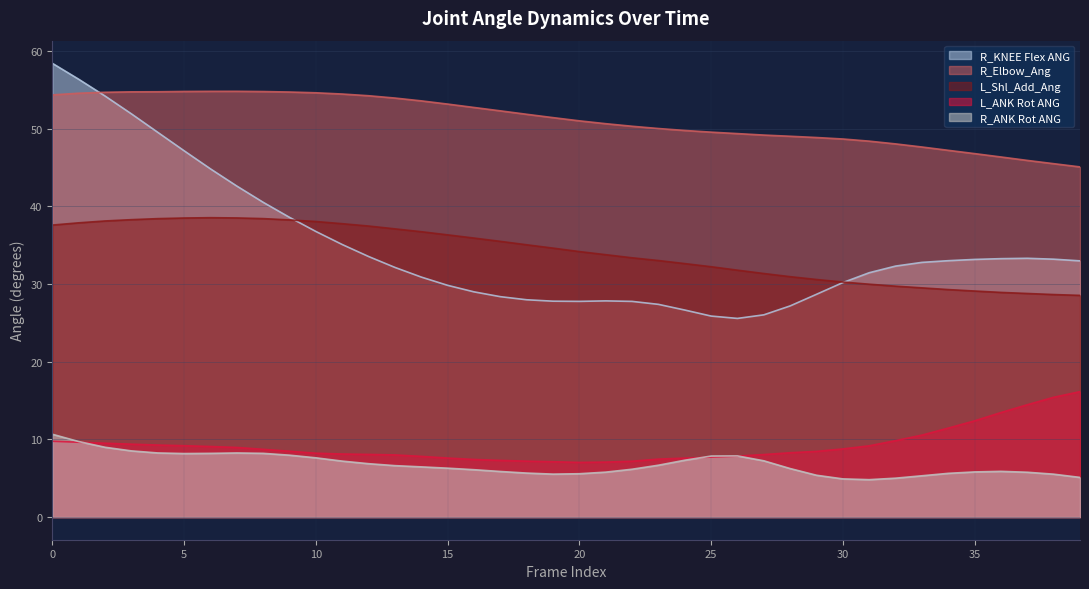

Read the R_ANK Rot ANG value at 18.

5.7